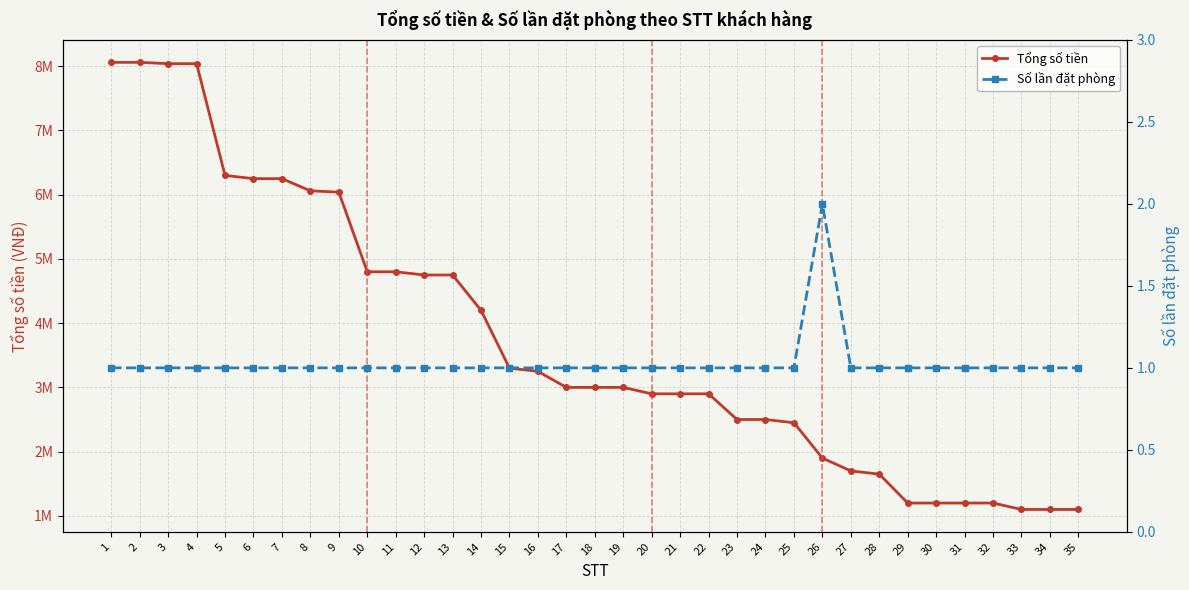

True or false: Tổng số tiền and Số lần đặt phòng intersect in this chart.

False